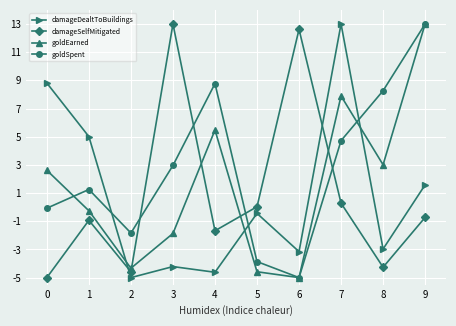

What is the difference between the highest and lowest values at 0?

13.8